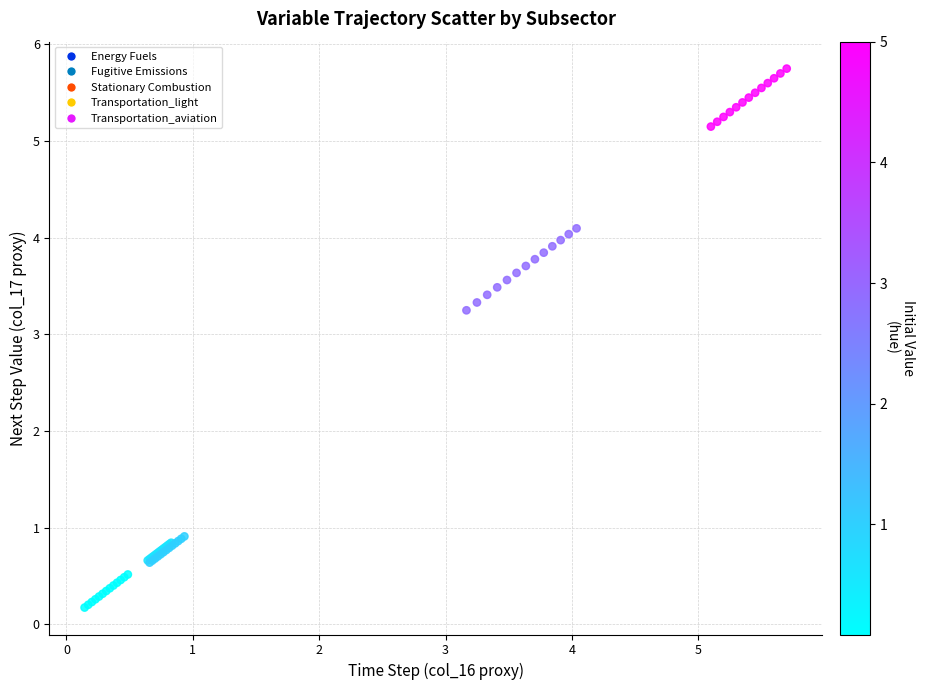

What are all the series names shown in the legend?

Energy Fuels, Fugitive Emissions, Stationary Combustion, Transportation_light, Transportation_aviation